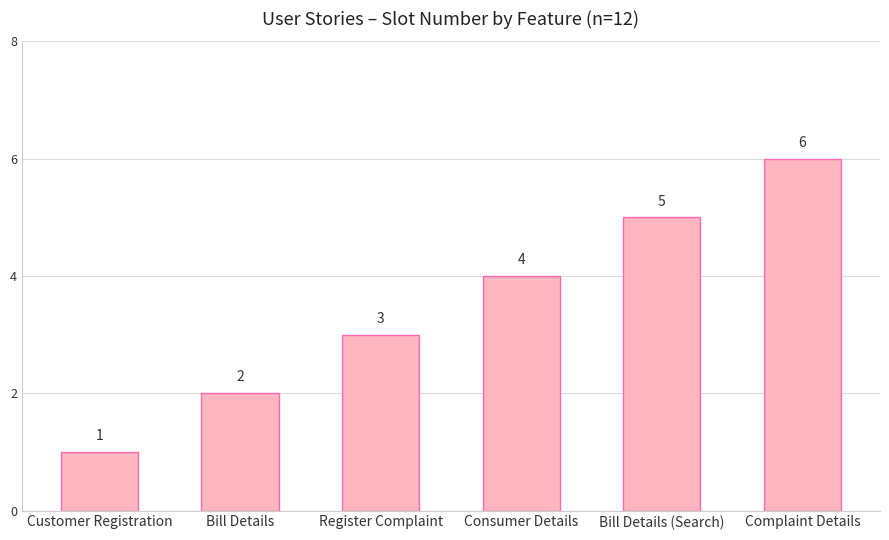

What is the difference between the maximum and minimum values?

5